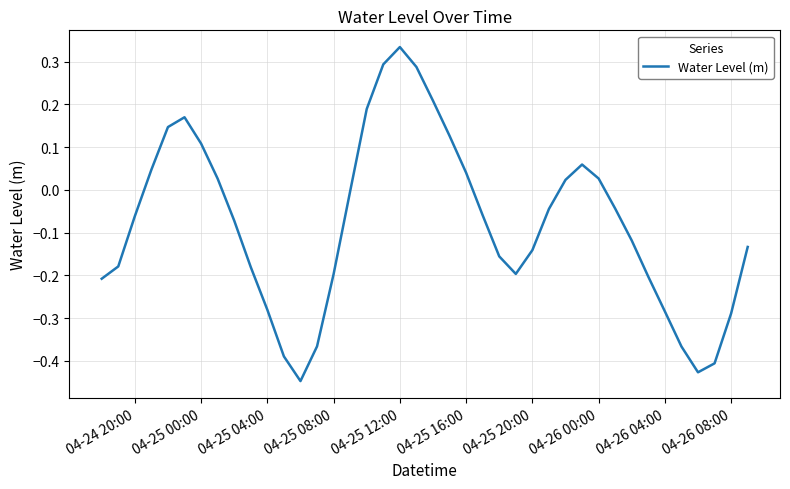

Does the chart have visible grid lines?

Yes